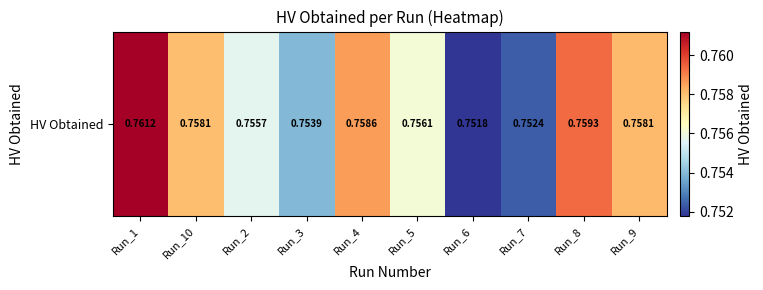

What is the maximum value shown in the chart?

0.8